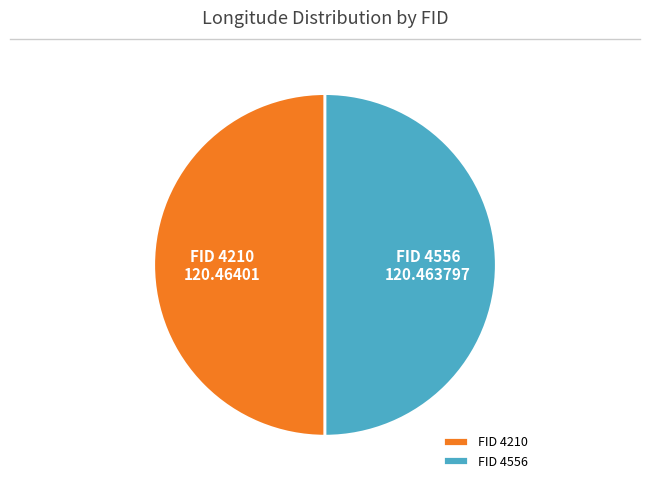

How many segments does this pie chart have?

2